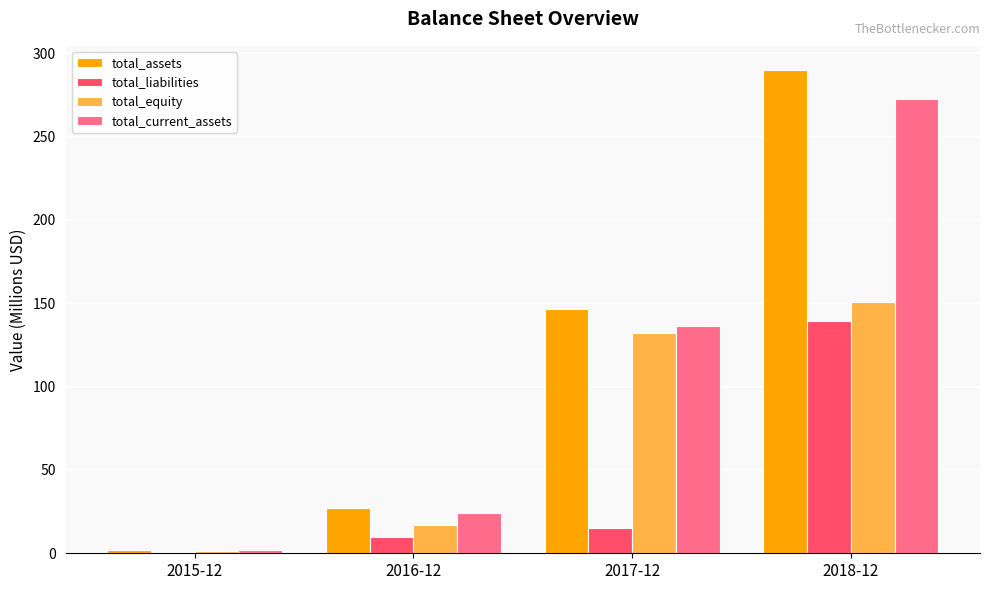

What is the highest value of the total_equity series?

150.9